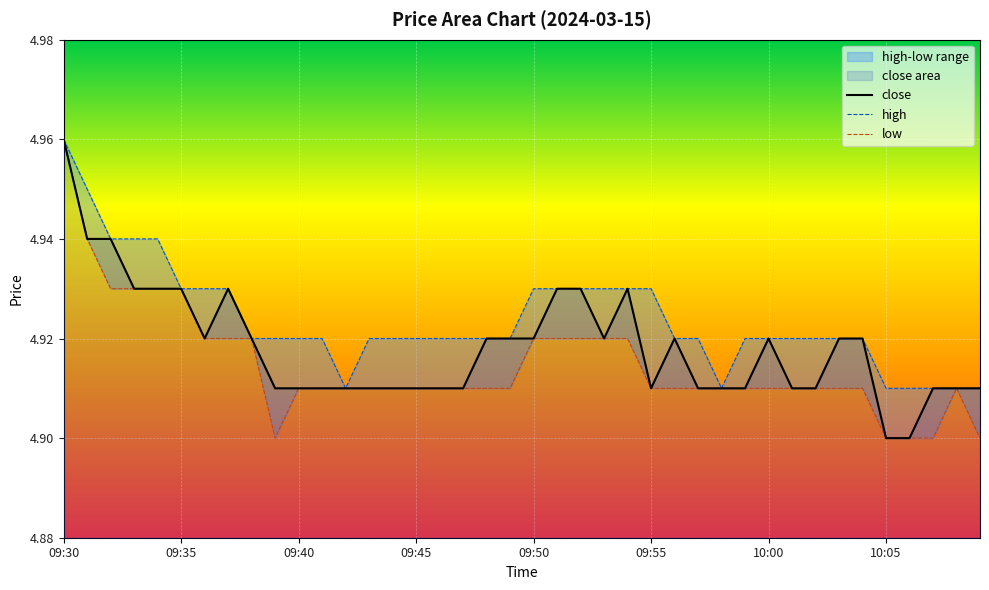

In low, how many points are lower than both neighbors (excluding endpoints)?

1